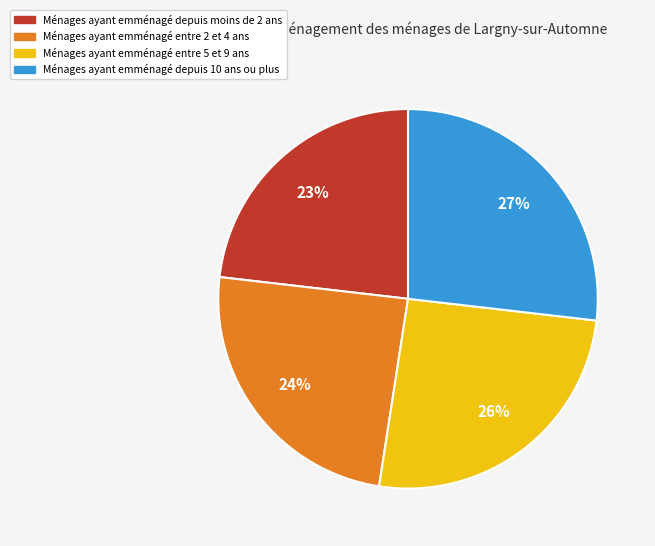

Approximately how many times larger is the value at Ménages ayant emménagé depuis 10 ans ou plus compared to Ménages ayant emménagé depuis moins de 2 ans?

1.2